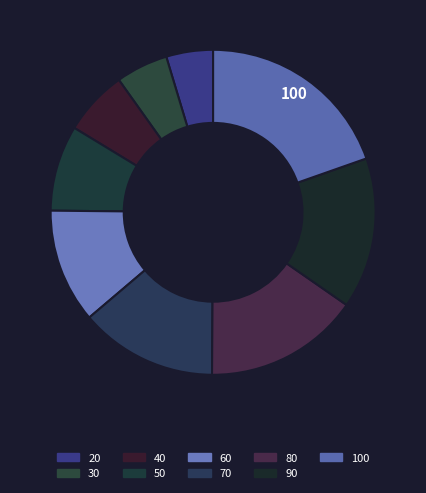

How many slices are in this pie chart?

9